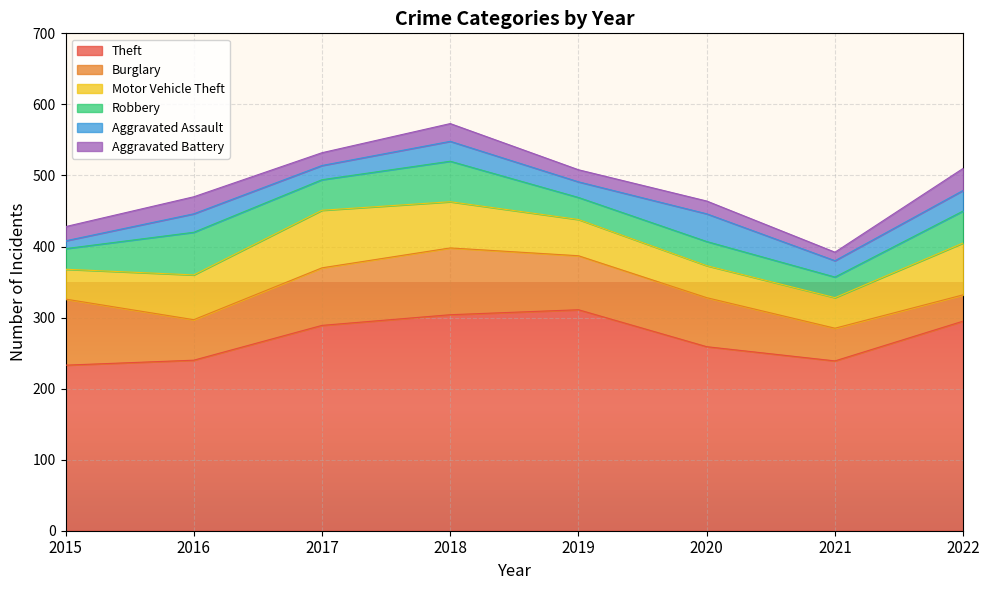

At which label does Theft first exceed 289?

2018